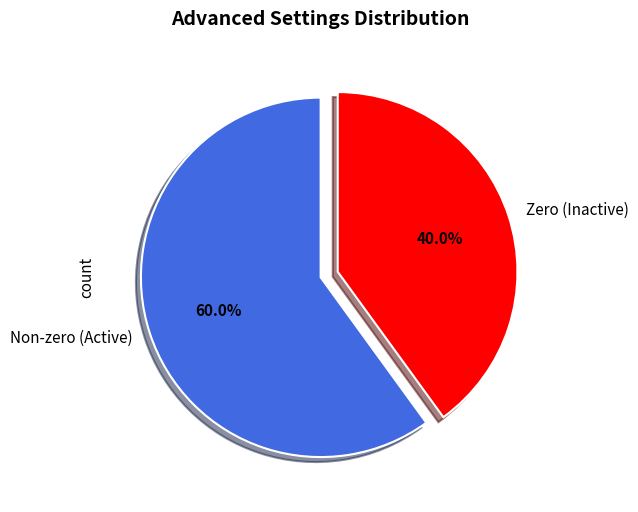

What portion of the pie excludes Zero (Inactive)?

60.0%